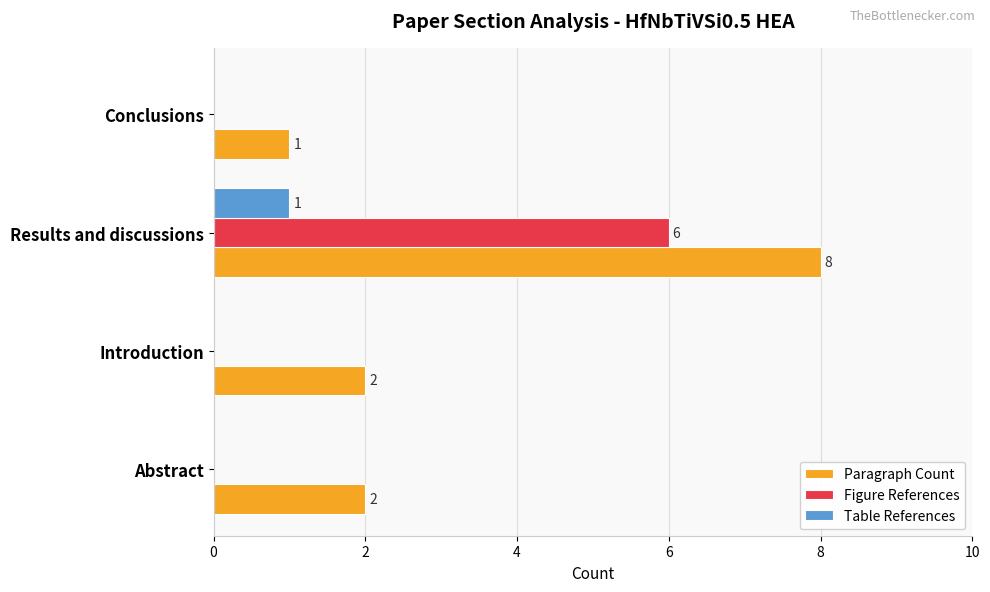

What is the sum of all Figure References values?

6